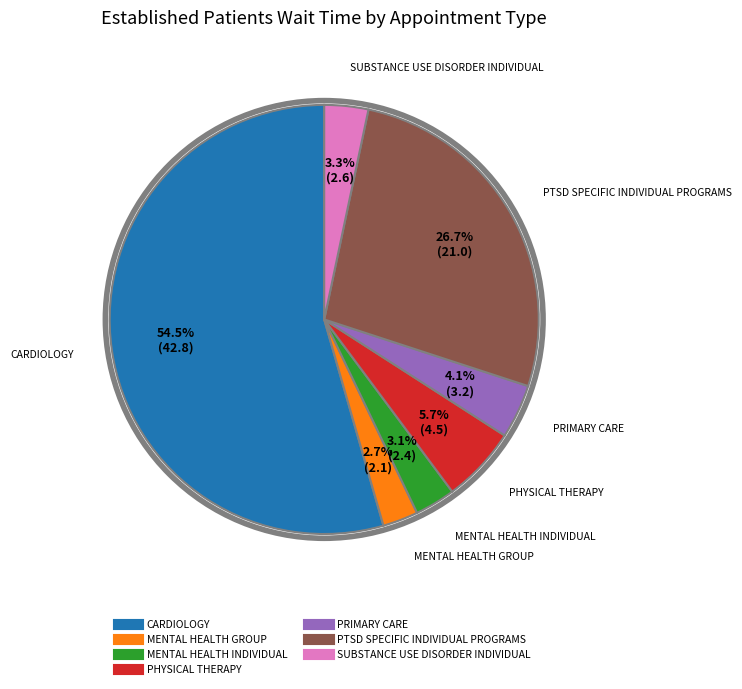

To the nearest percent, what percentage of the pie is PTSD SPECIFIC INDIVIDUAL PROGRAMS?

27%